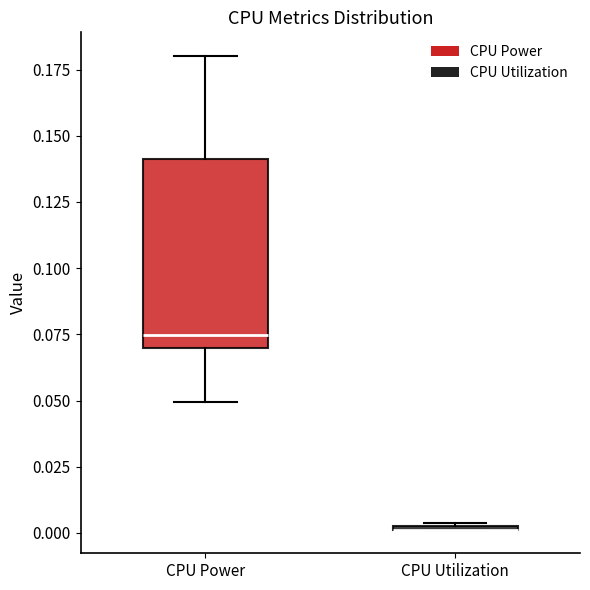

Where is the lower edge of the box for CPU Utilization on the y-axis? The values are not printed on the chart, so give them approximately, as read against the axis.

0.000